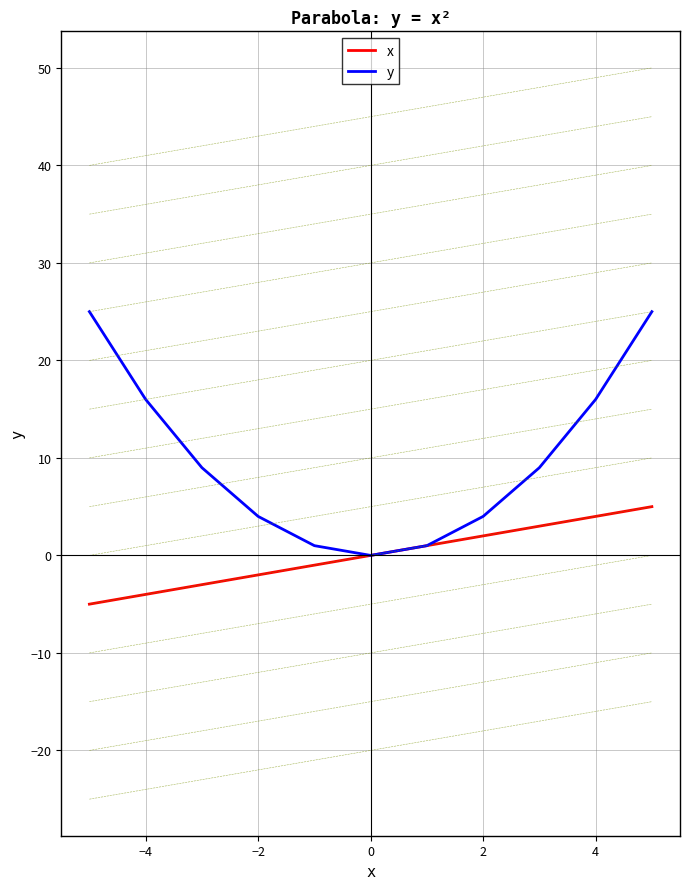

Reading left to right, transcribe all the data shown in this chart.

x: -5	-4	-3	-2	-1	0	1	2	3	4	5
y: 25	16	9	4	1	0	1	4	9	16	25